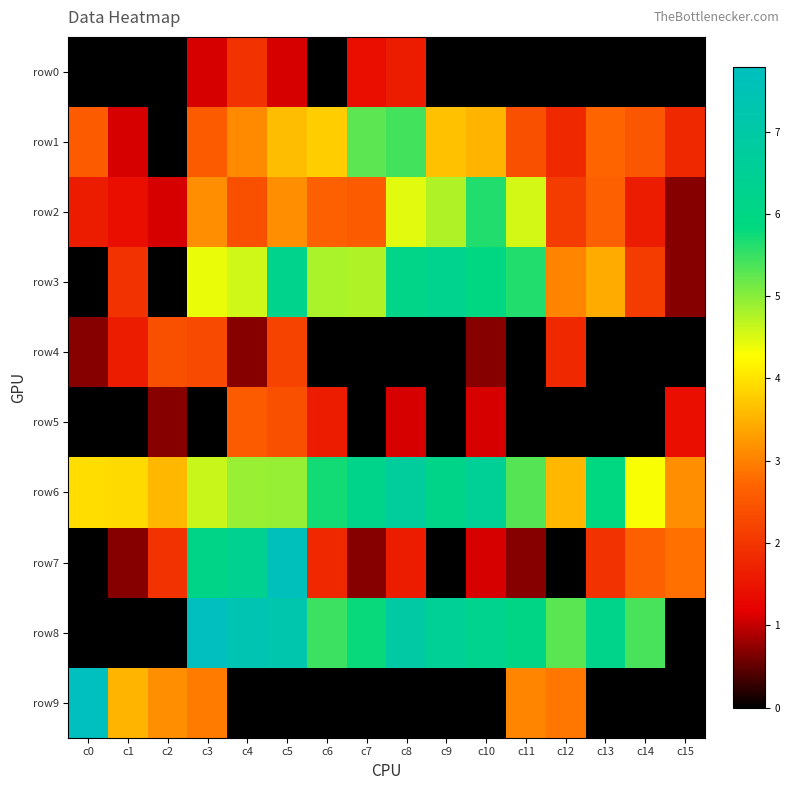

Which series has the largest total across all categories?

row6